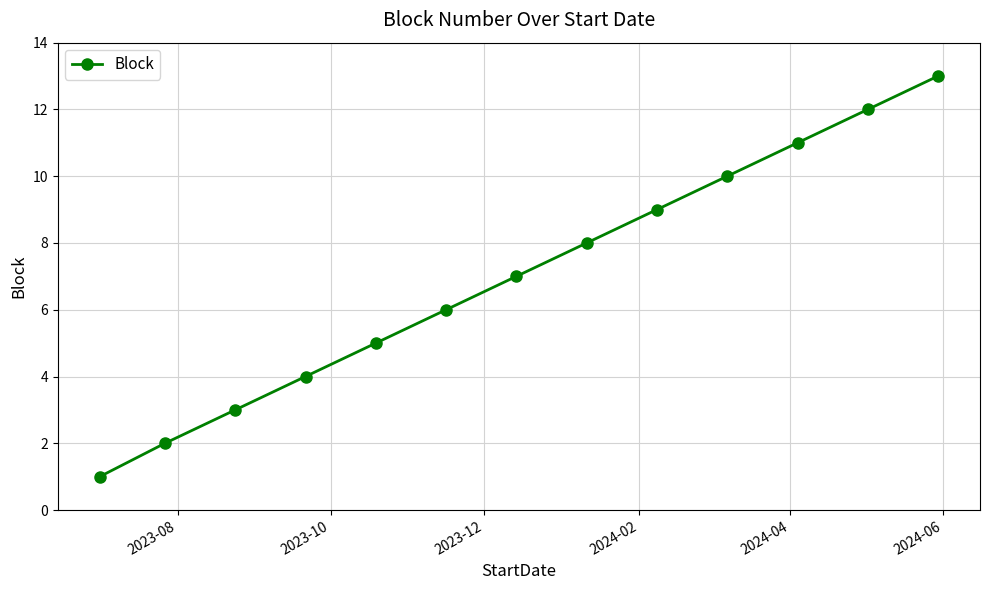

What is the maximum value shown in the chart?

13